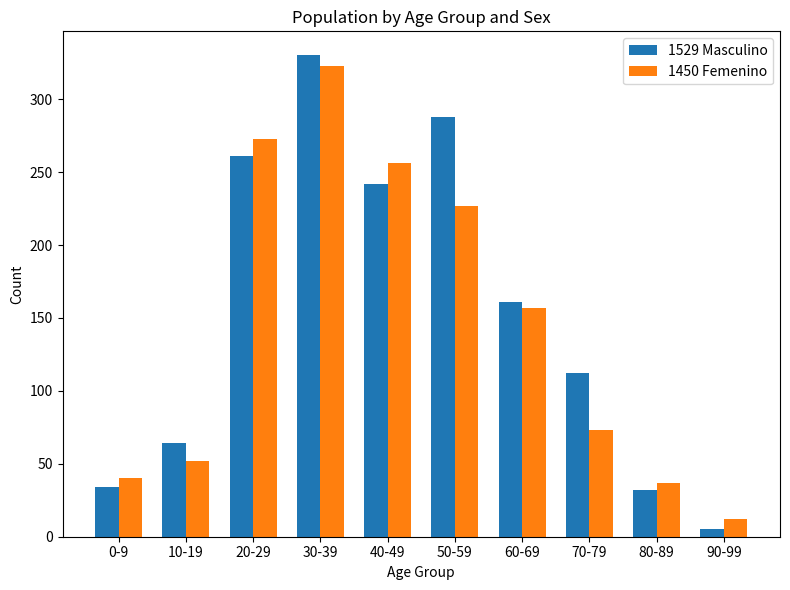

Rank the series at 20-29 from lowest to highest value.

1529 Masculino, 1450 Femenino